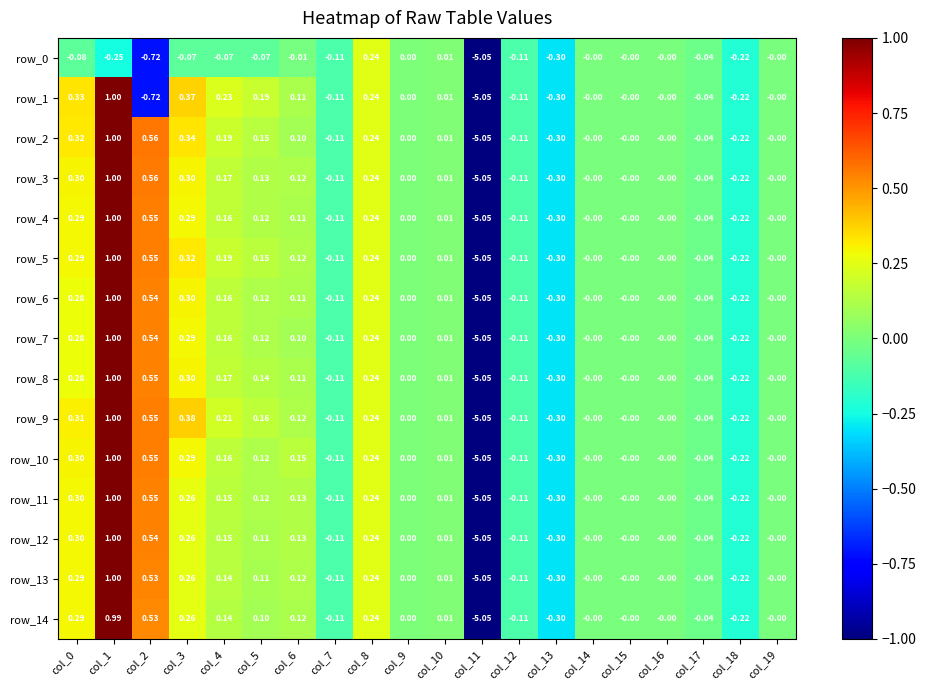

Is the value of row_3 at col_2 greater than the value of row_5 at col_3?

Yes